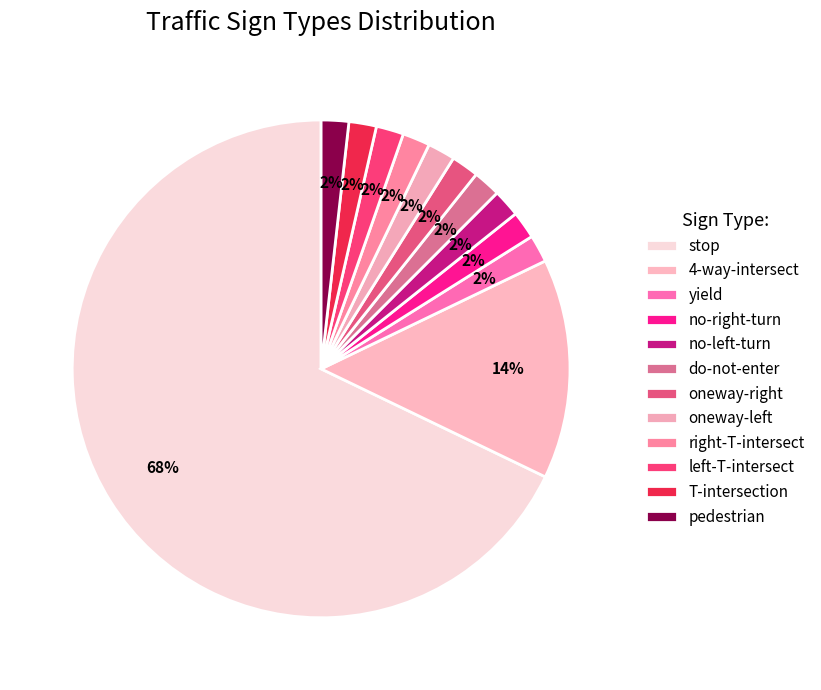

Which slice is the largest?

stop